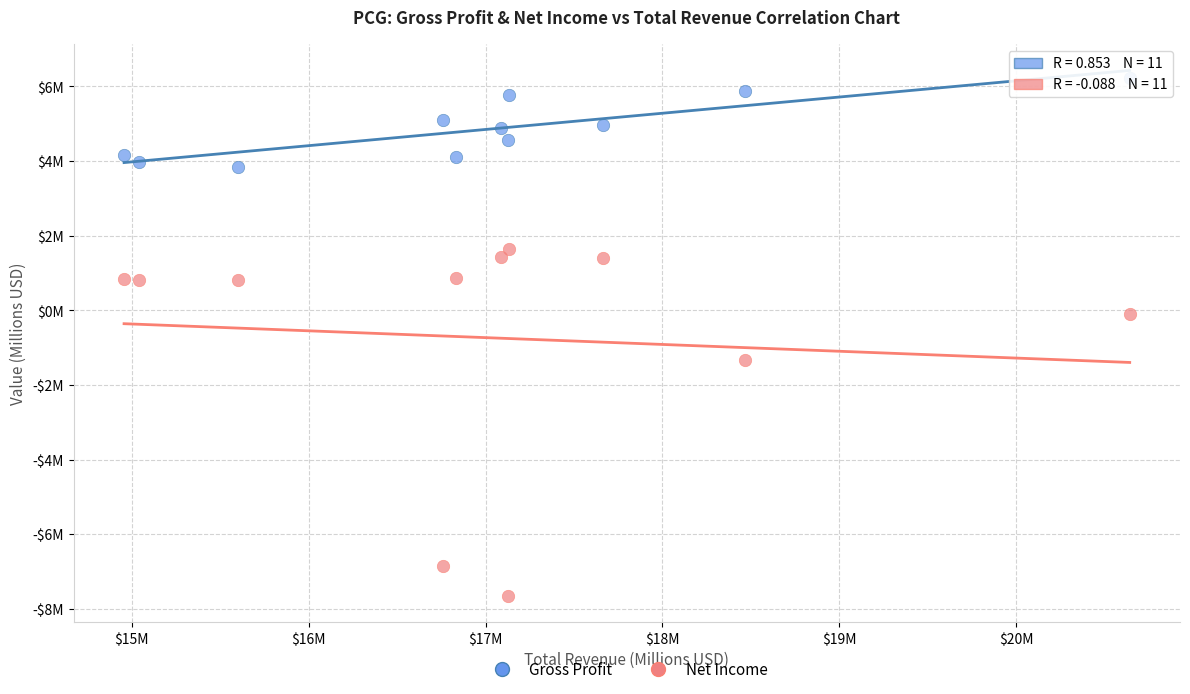

What are all the series names shown in the legend?

Gross Profit, Net Income